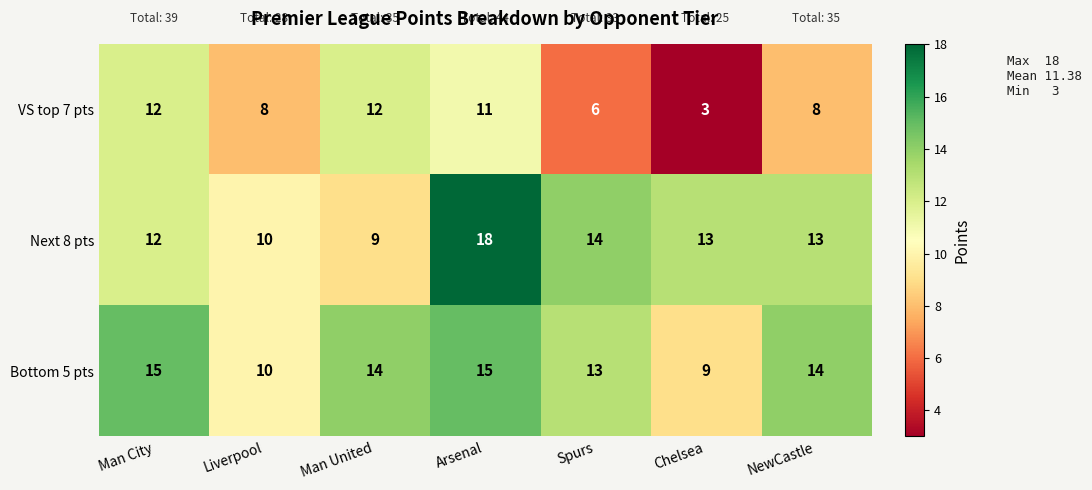

What is the difference between the maximum and minimum values in the VS top 7 pts series?

9